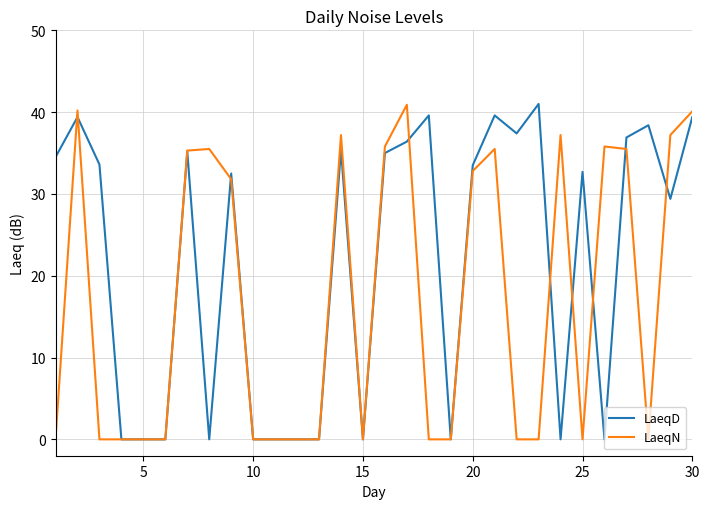

Rank the series by their average value, from highest to lowest.

LaeqD, LaeqN